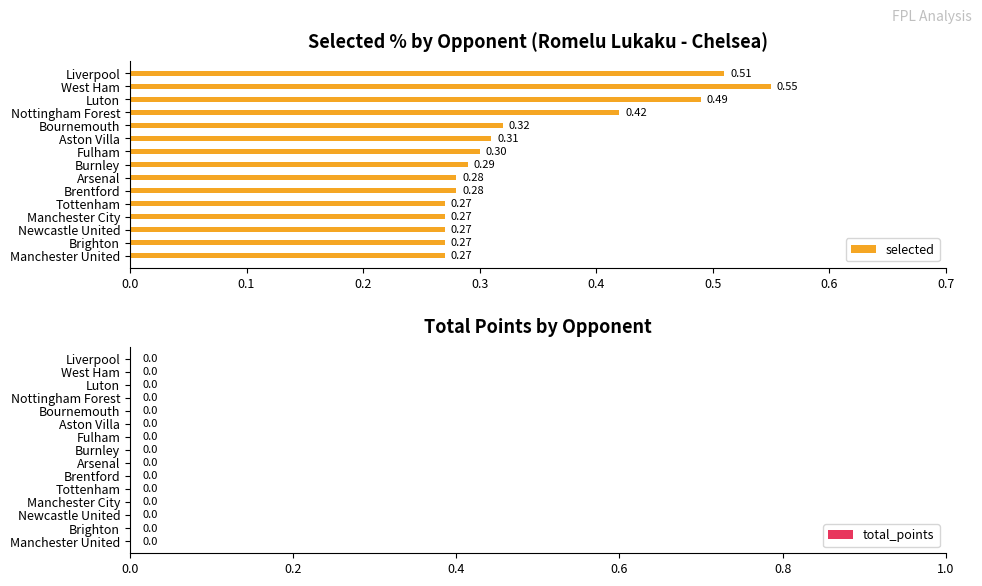

What is the difference between the maximum and minimum values?

0.3